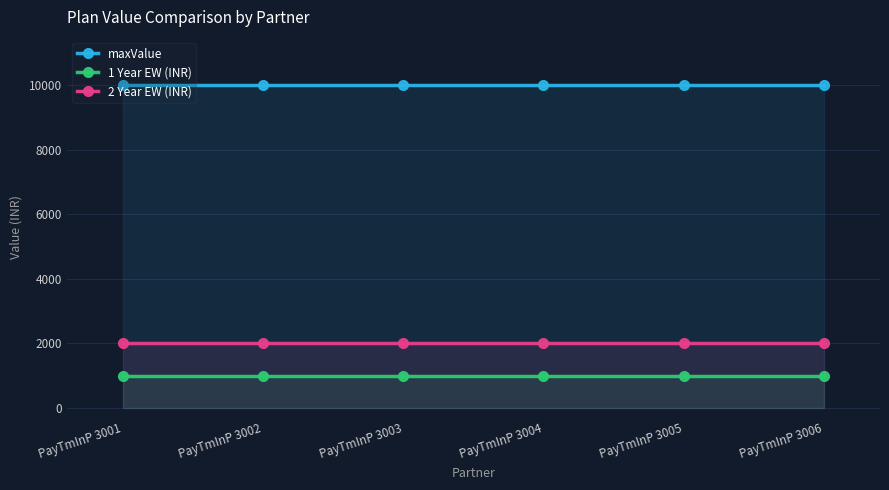

What value does the 2 Year EW (INR) series have at PayTmInP 3005?

2000